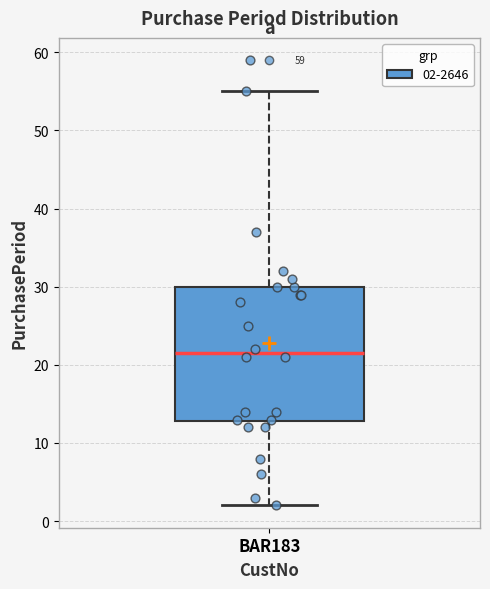

Where is the upper edge of the box for BAR183 on the y-axis? The values are not printed on the chart, so give them approximately, as read against the axis.

30